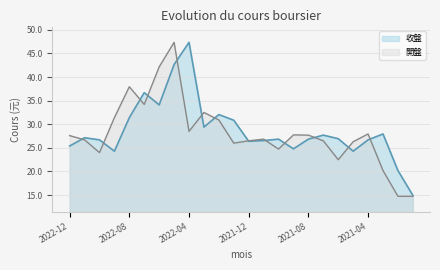

What is the average value of the 收盤 series?

28.7